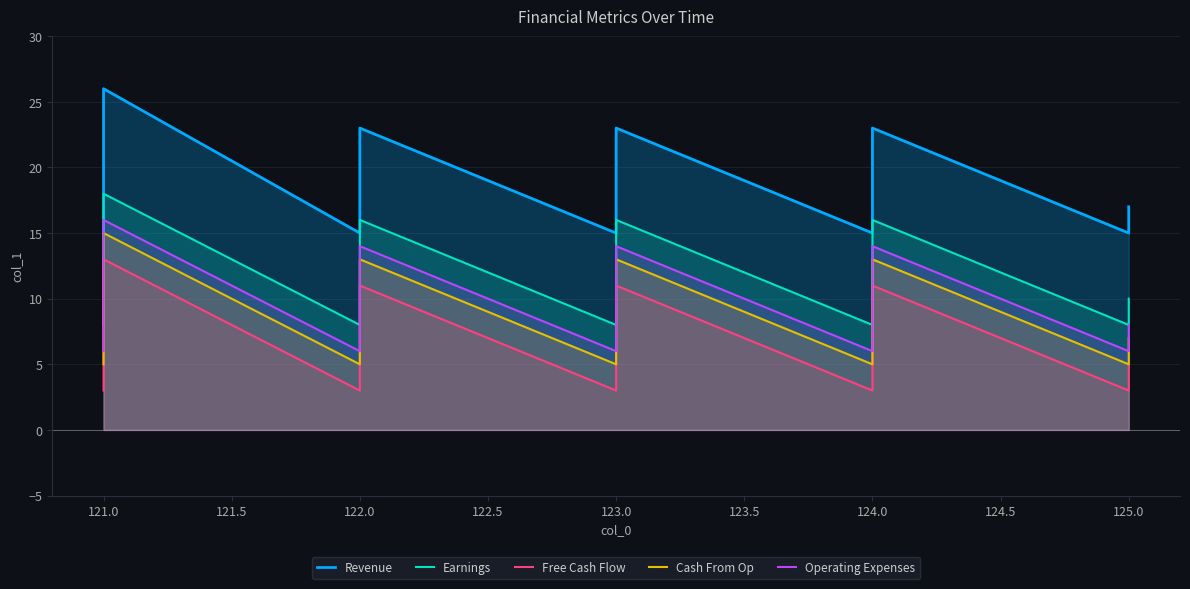

What is the sum of all Operating Expenses values?

397